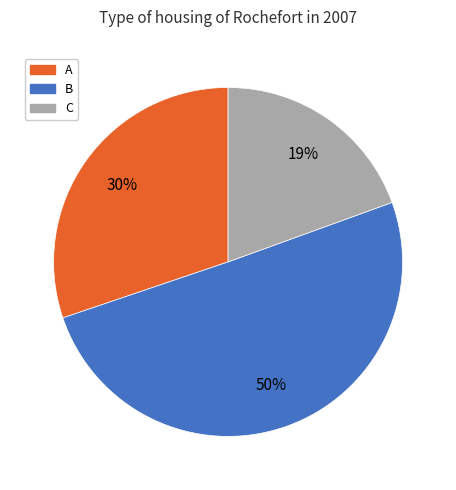

How many segments does this pie chart have?

3